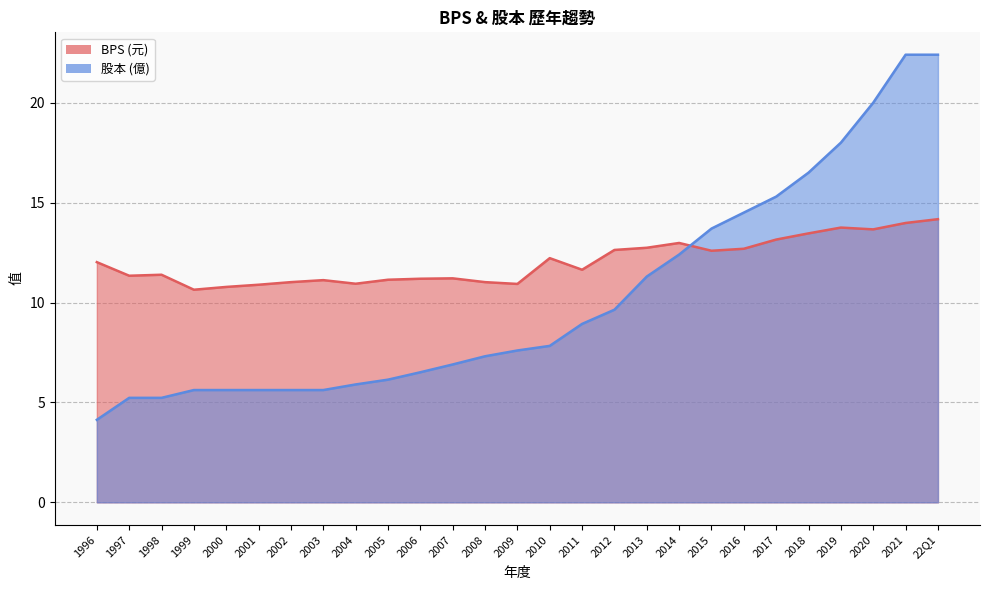

What is the difference between the second highest and minimum values?

18.3